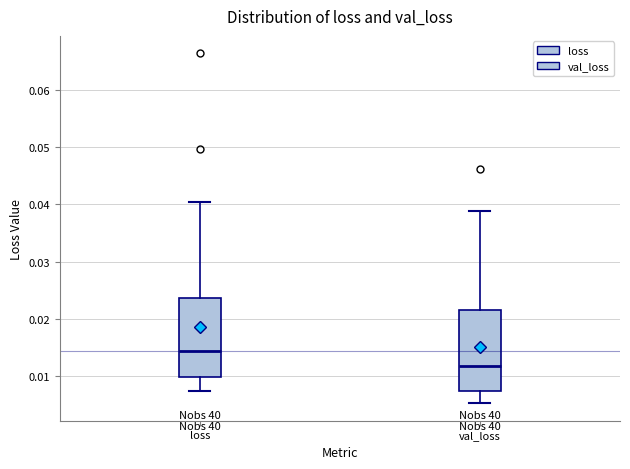

Where does the median line of the box for val_loss sit on the y-axis? The values are not printed on the chart, so give them approximately, as read against the axis.

0.012